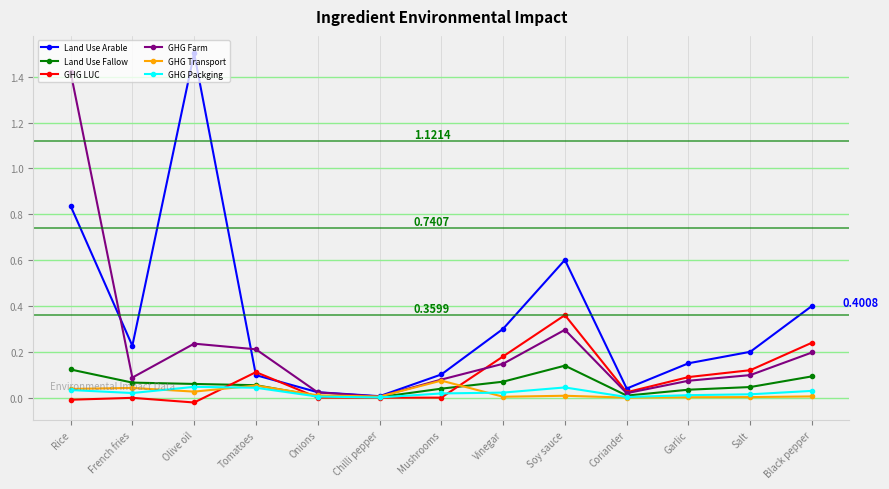

At which label does Land Use Arable reach its peak?

Olive oil